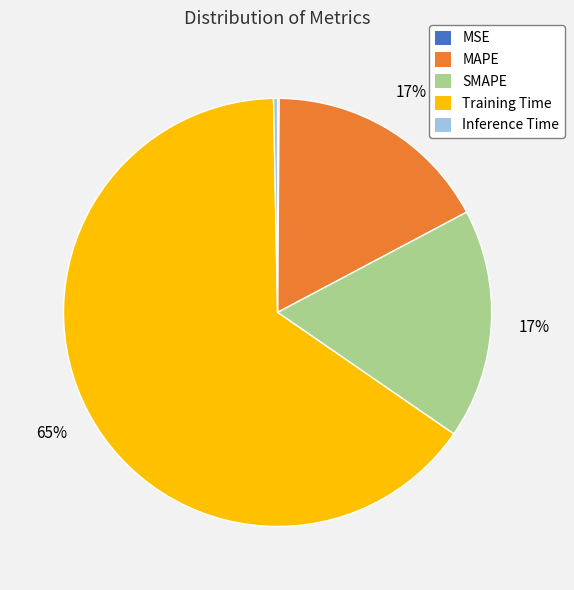

To the nearest percent, what is the average slice percentage?

20%